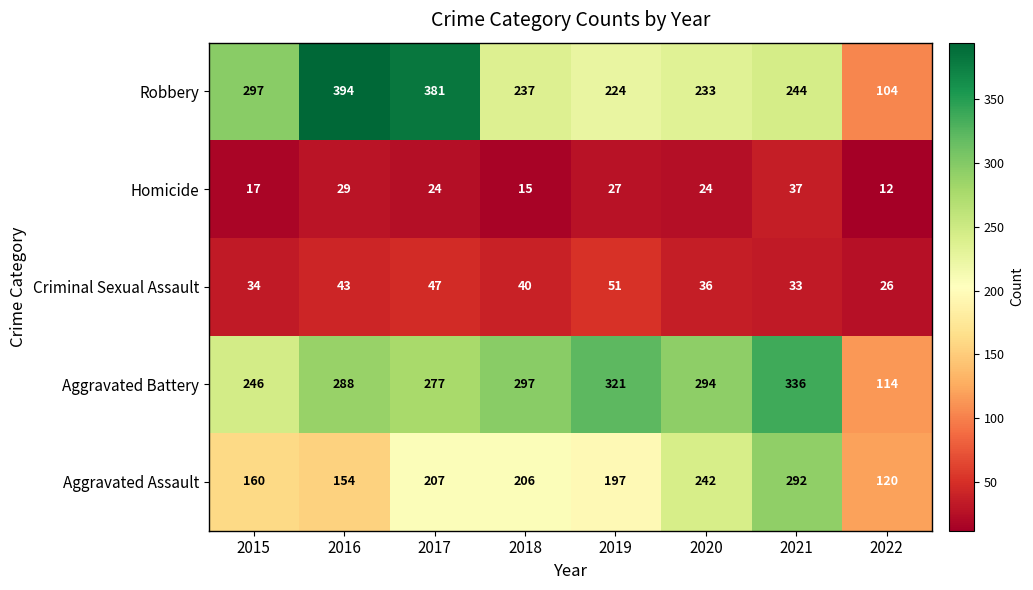

Read the Homicide value at 2015, to the nearest 10.

20